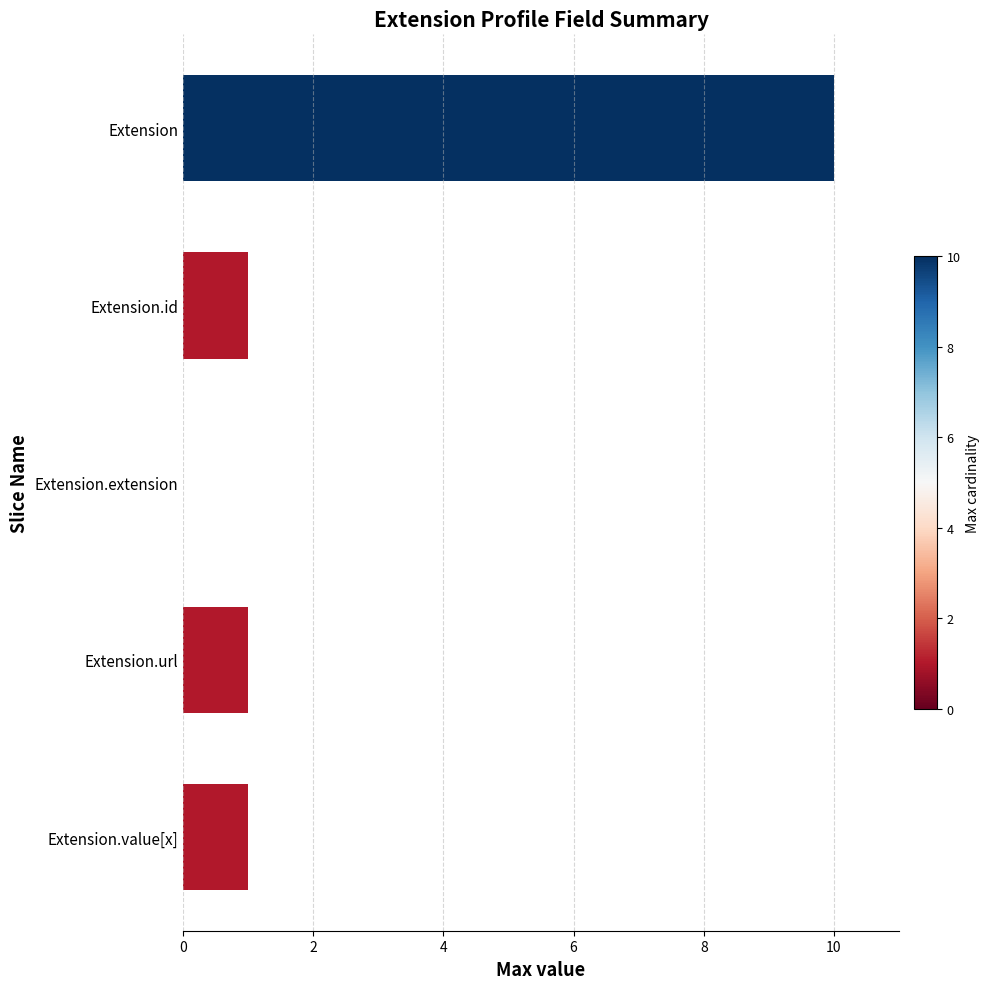

The value at Extension is 10. True or false?

True